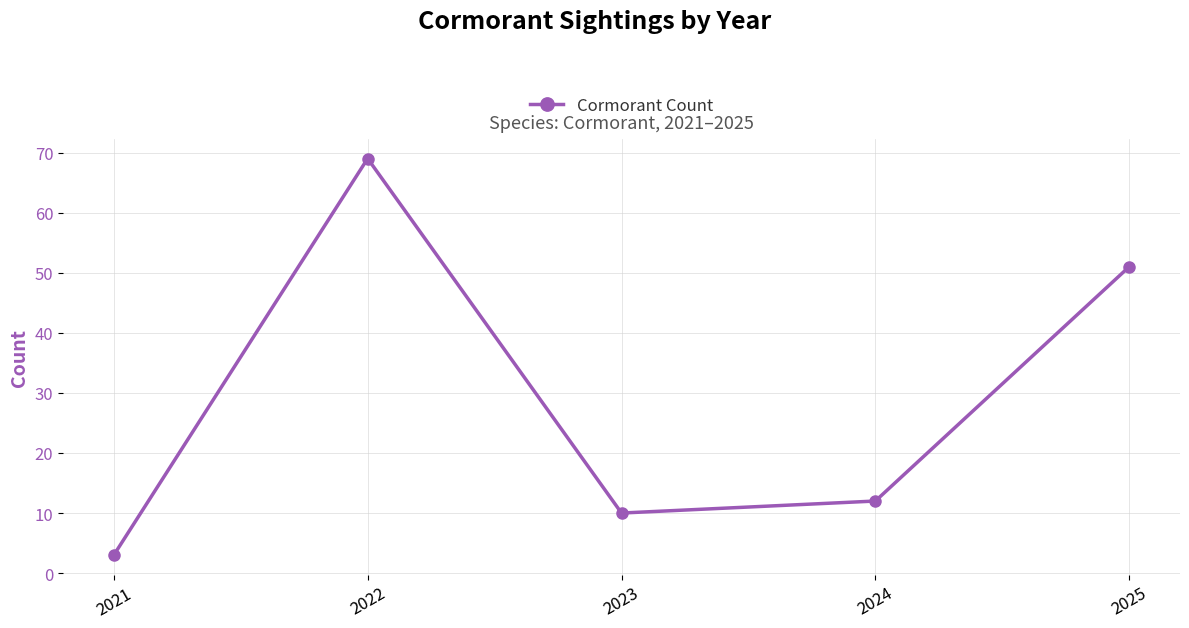

List the labels in order of value, smallest first.

2021, 2023, 2024, 2025, 2022